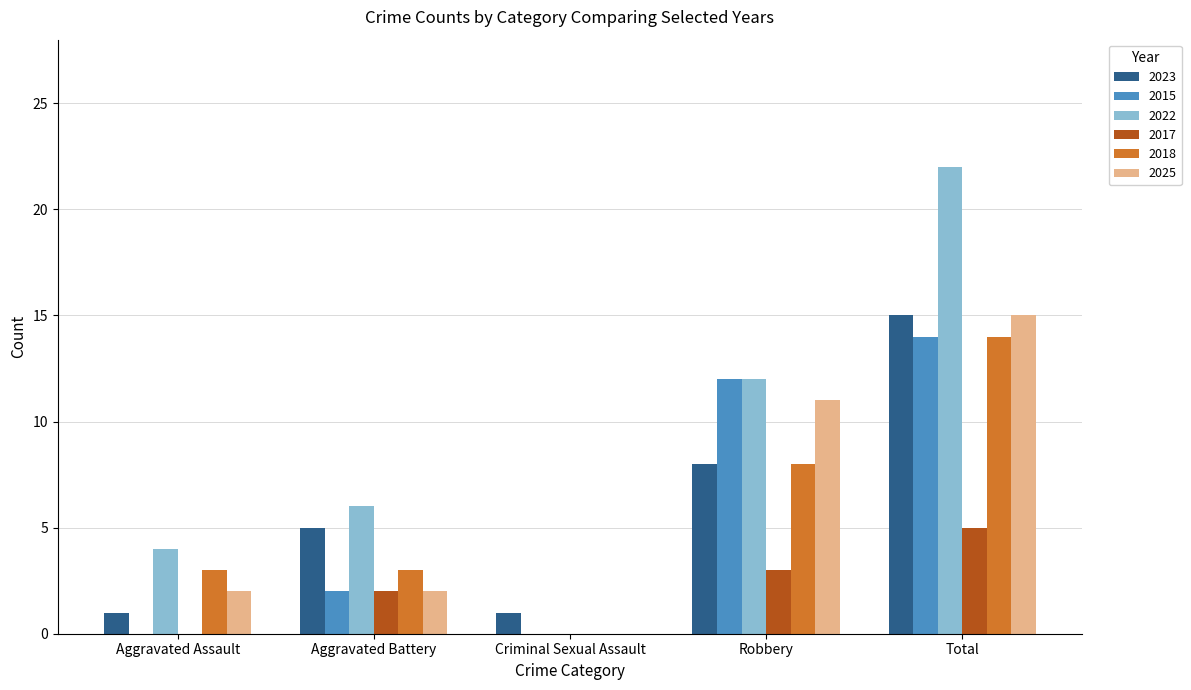

At which category is the sum across all series the highest?

Total